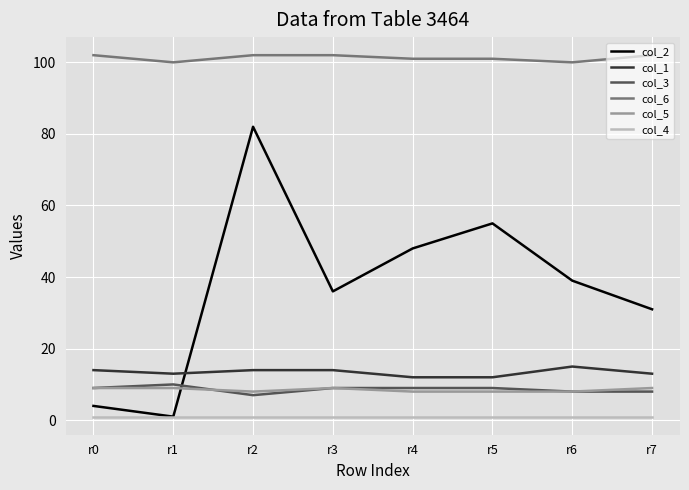

How many values in the col_5 series are below 9?

4